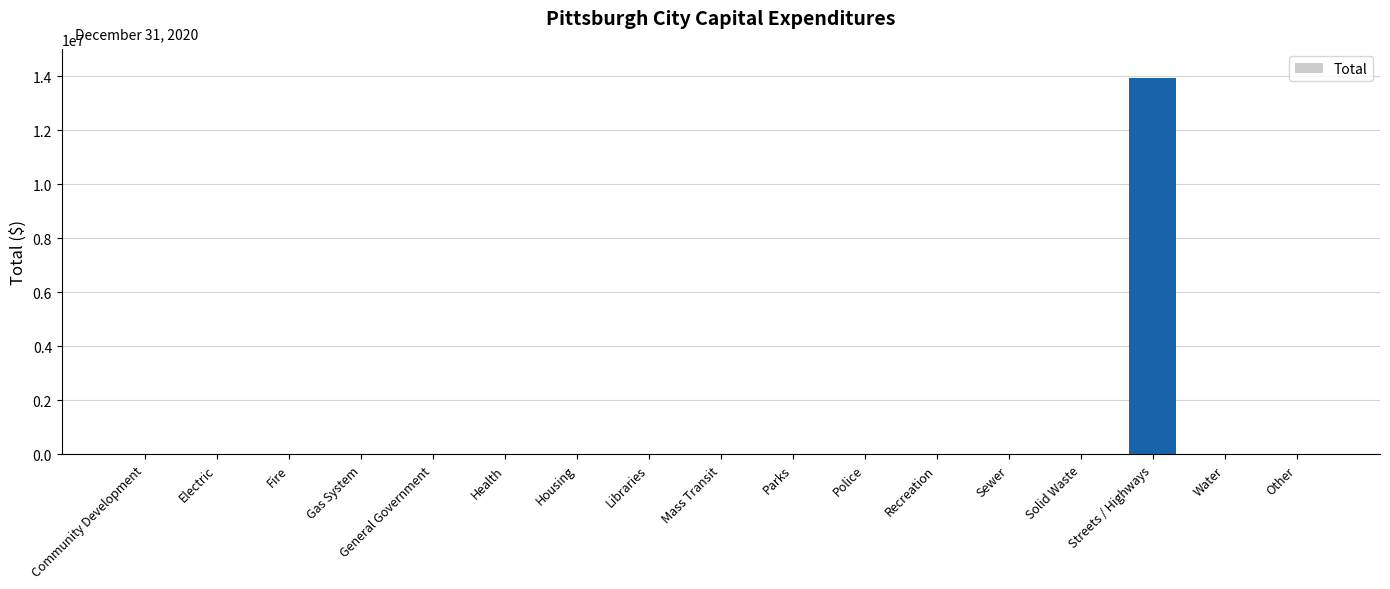

What is the sum of all values?

13921630